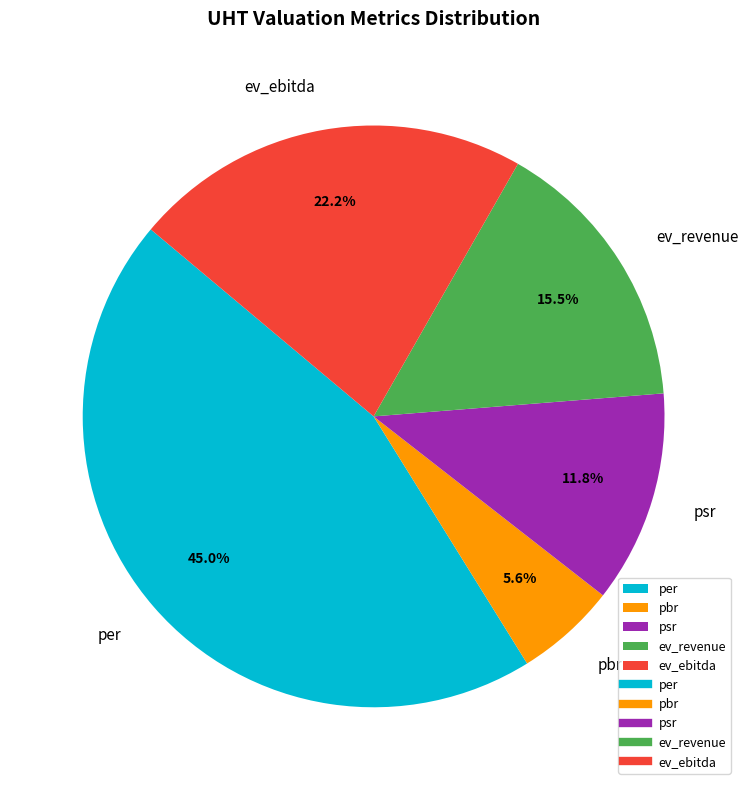

Is it true that psr is 12% of the pie?

True